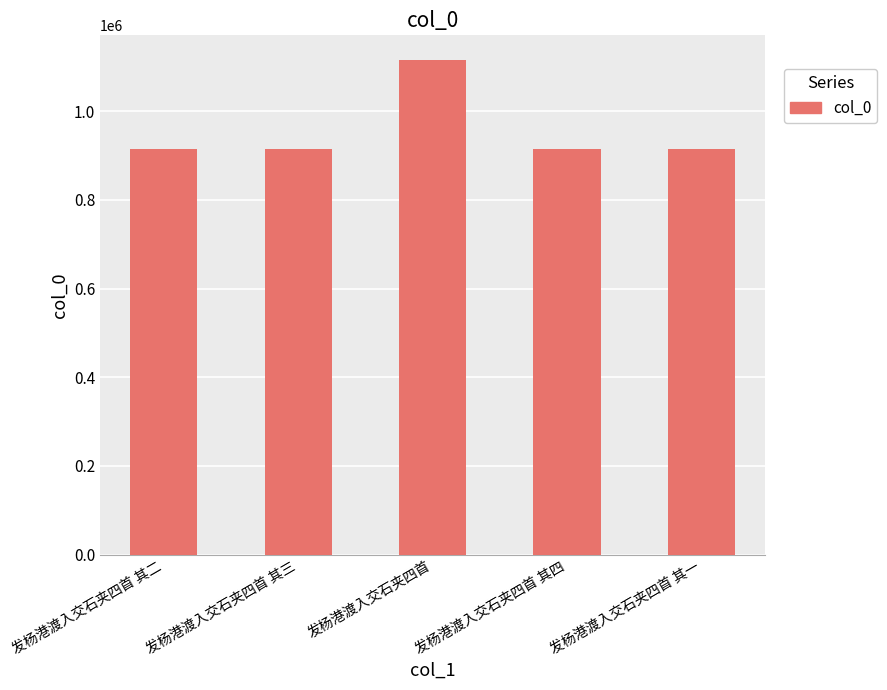

Are the bars grouped side by side (vs. stacked)?

No